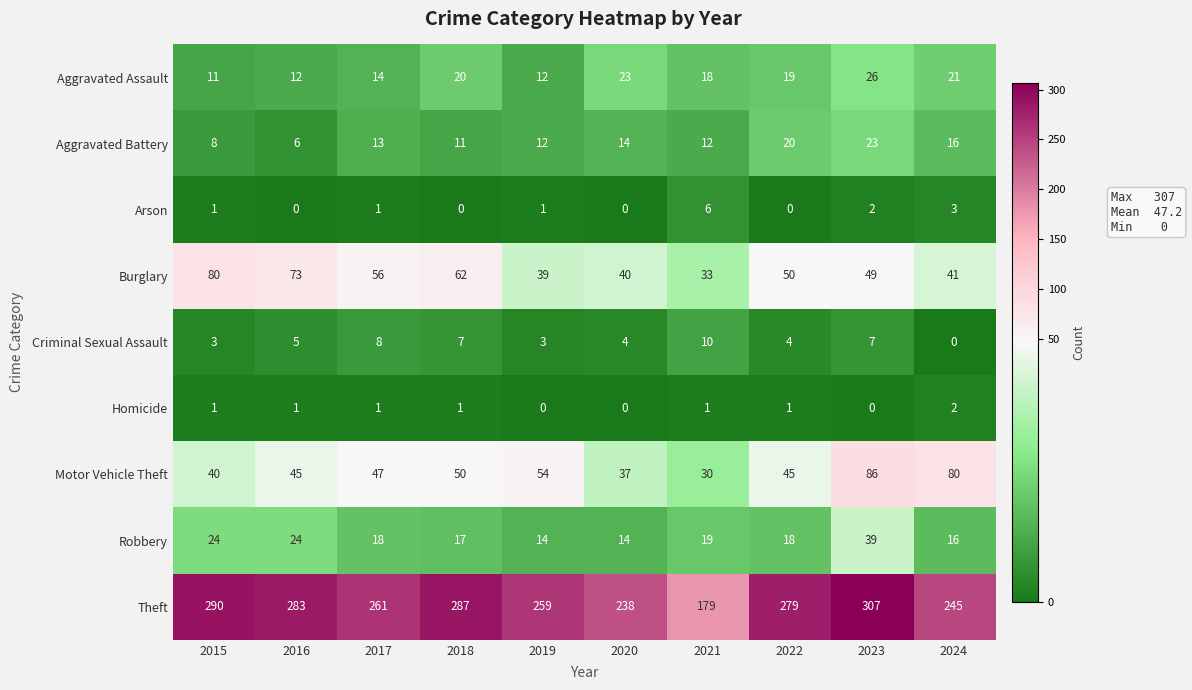

What is the maximum value shown in the chart?

307